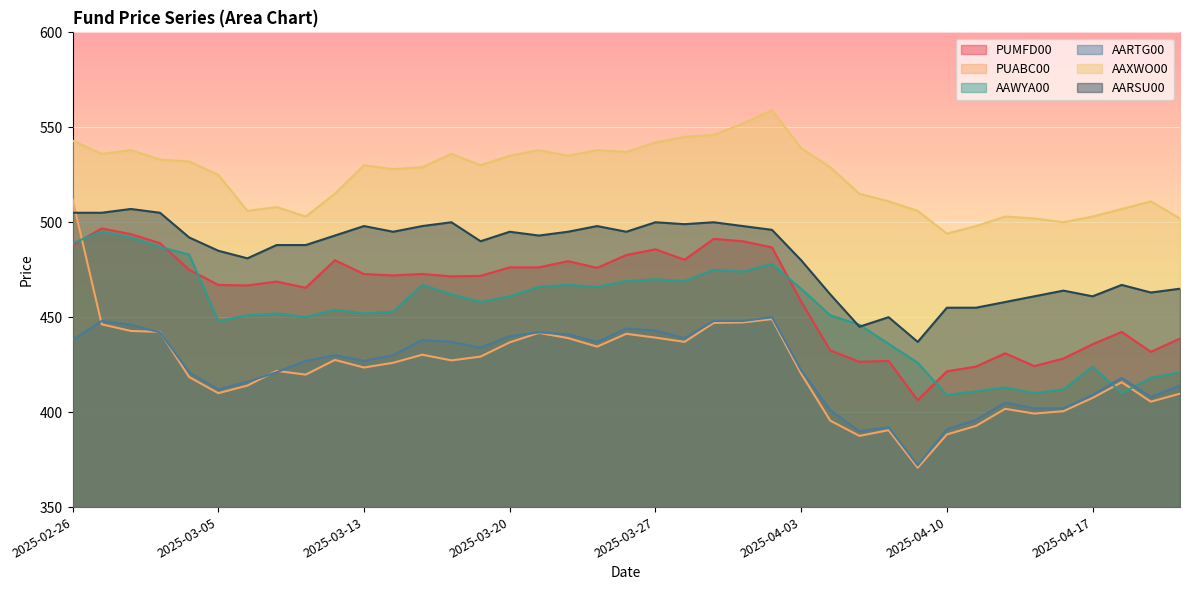

Which series changed the most between 2025-03-03 and 2025-04-01?

AAXWO00